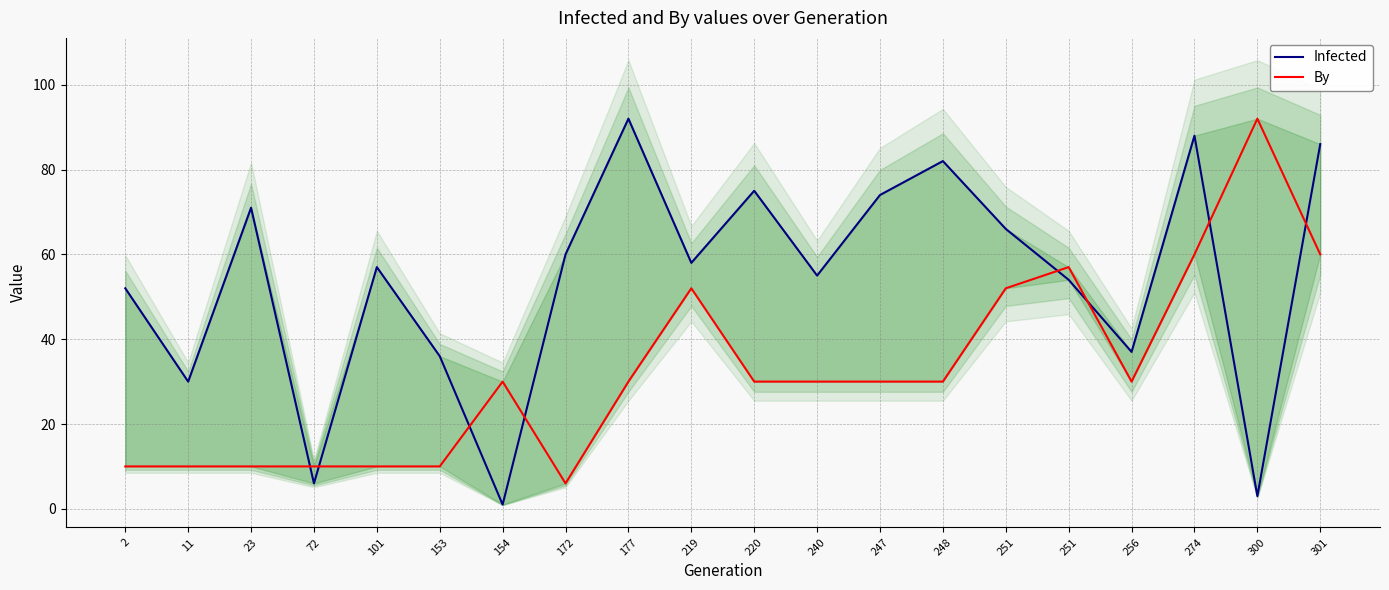

What is the value of the By point at the 6th from the left?

10